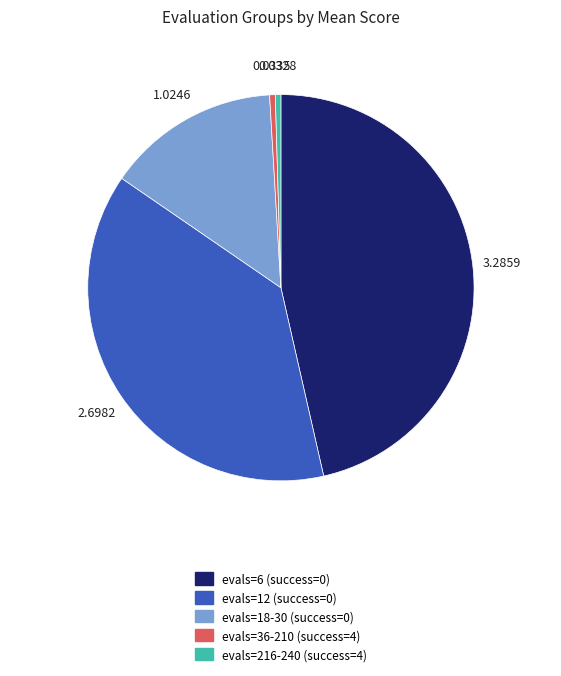

How many segments does this pie chart have?

5